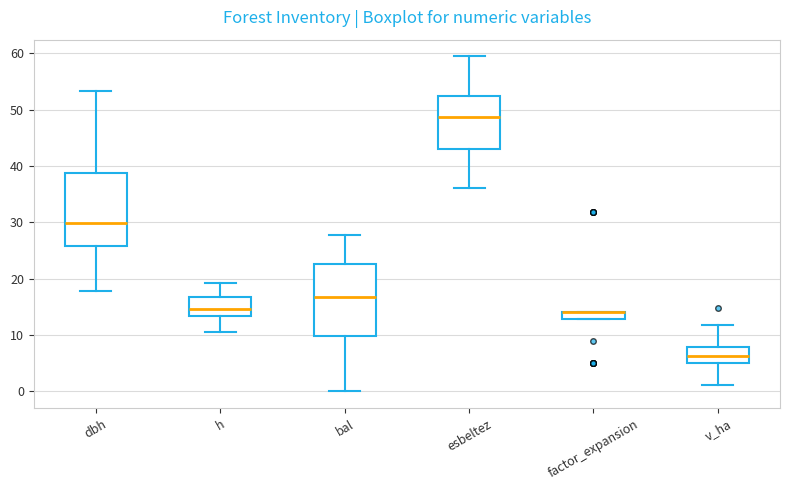

Where is the upper edge of the box for factor_expansion on the y-axis? The values are not printed on the chart, so give them approximately, as read against the axis.

14